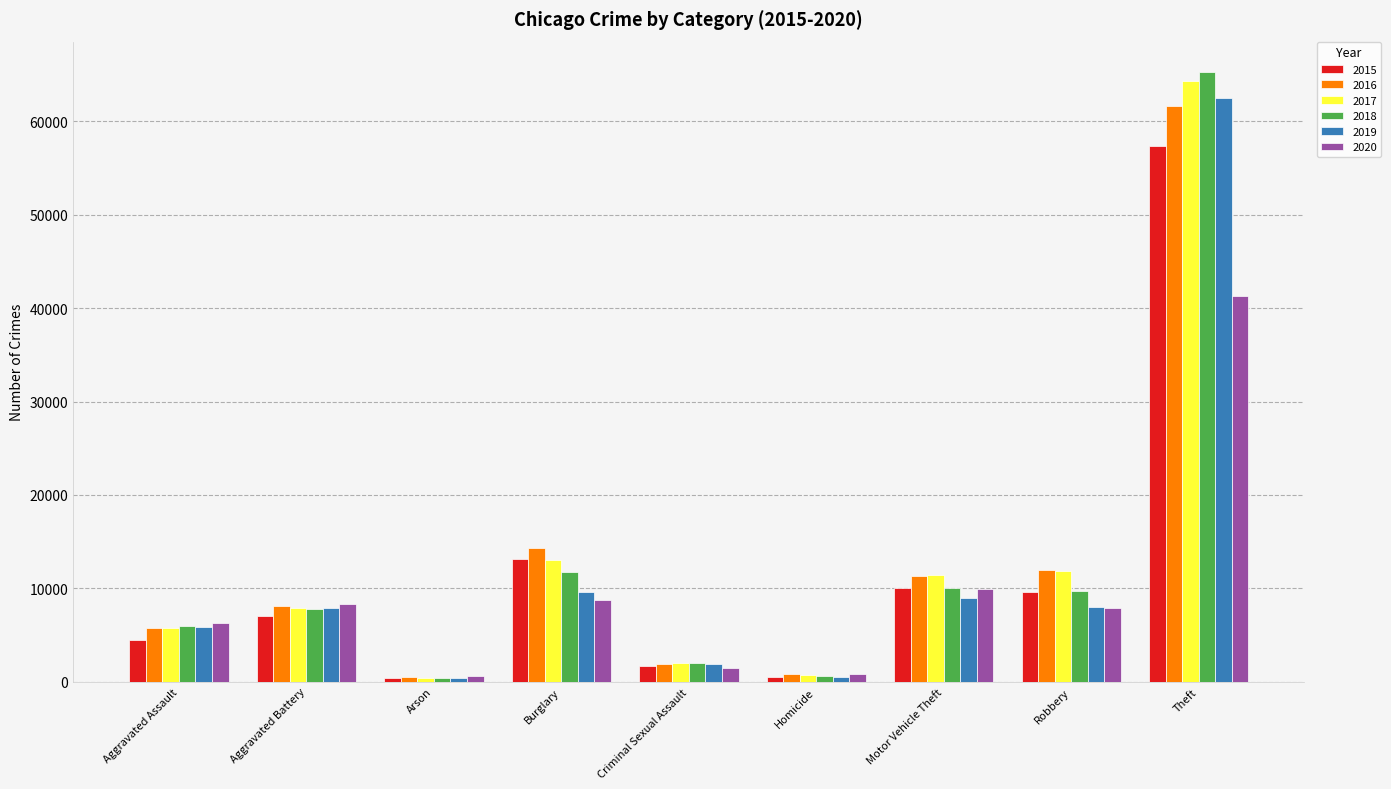

What is the label of the 4th bar from the left?

Burglary